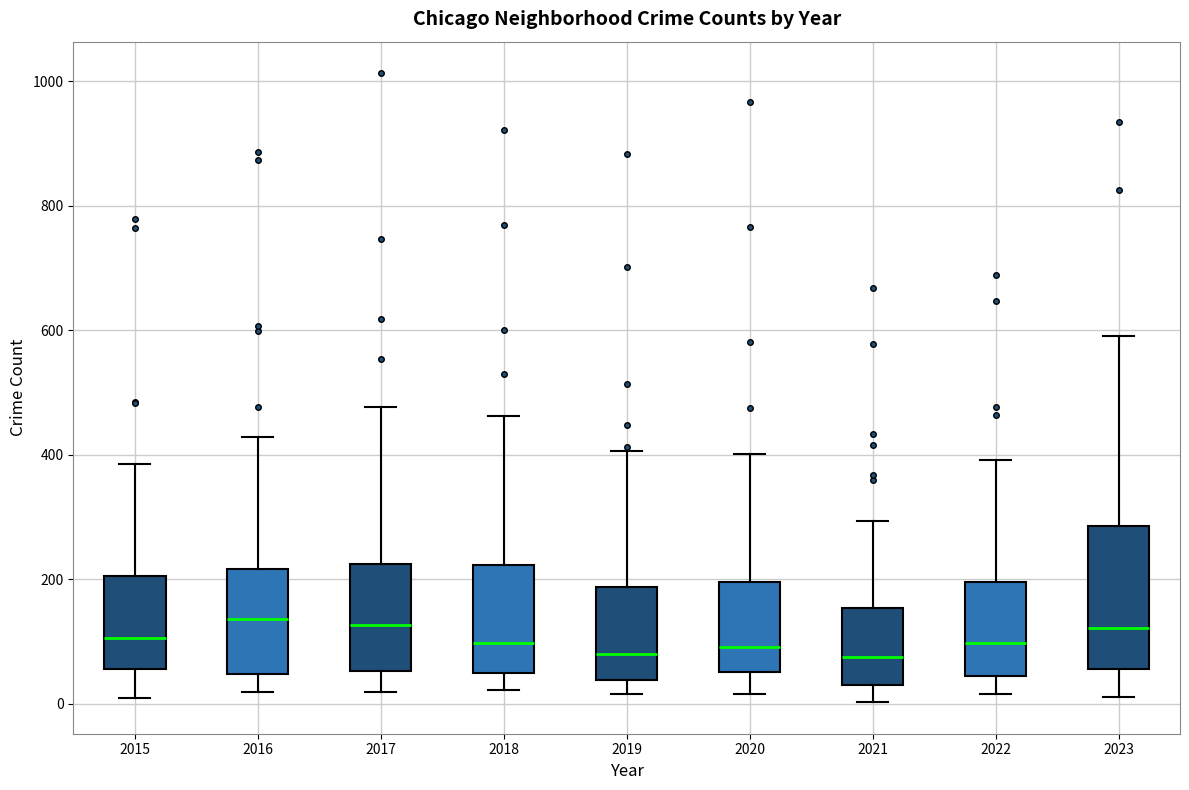

Which box is the tallest, from its lower edge to its upper edge?

2023